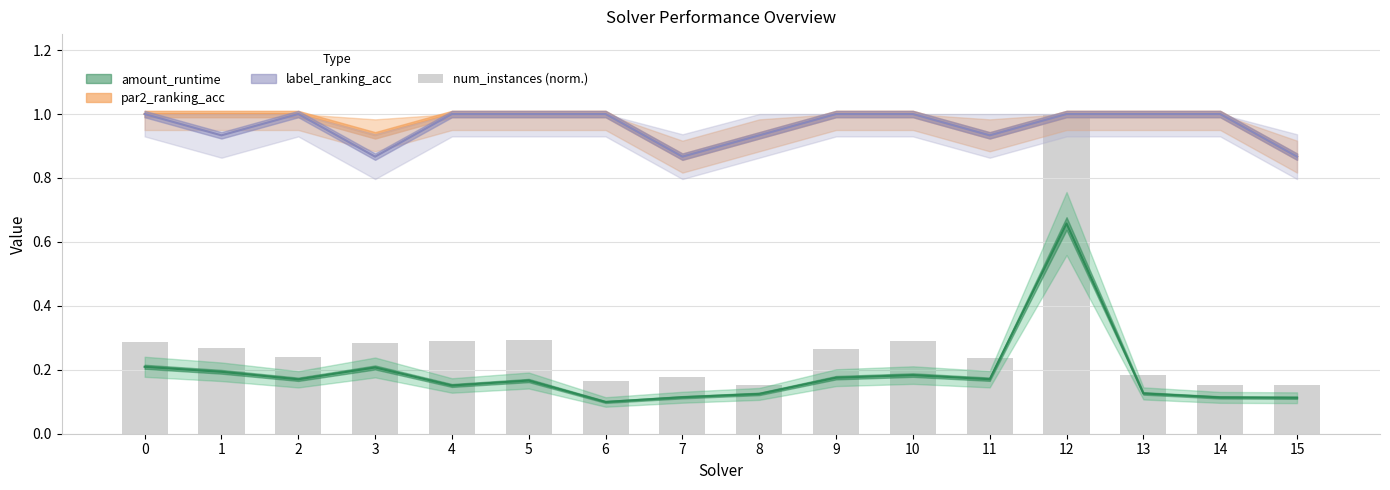

What is the value of the 4th bar from the left?

0.3